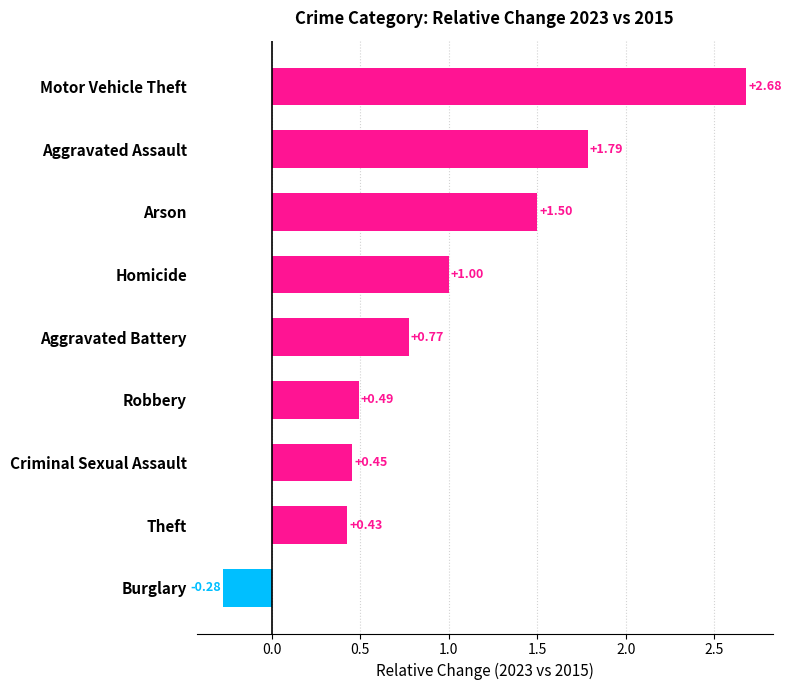

At which label is the value closest to 1?

Homicide